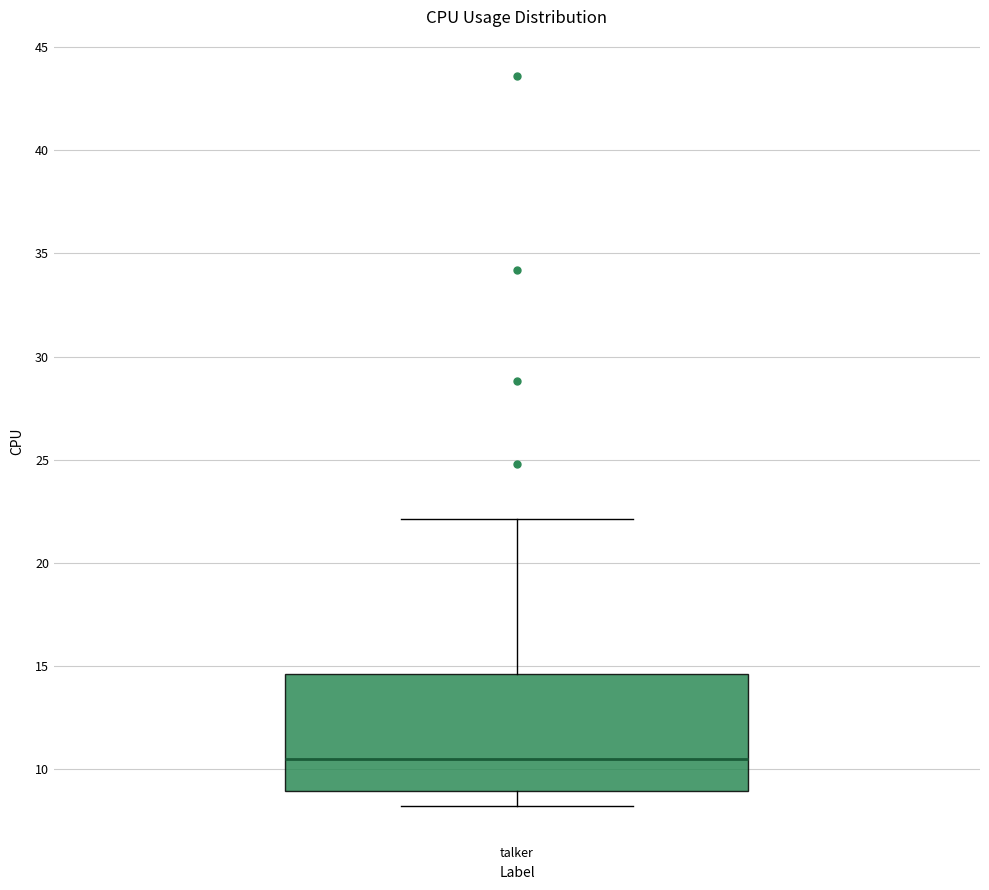

Read this box plot against the y-axis: the position of the median line, the range covered by the box, and the ends of both whiskers. The values are not printed on the chart, so give them approximately, as read against the axis.

median 10.5, box 9.0 to 14.5, whiskers 8.0 to 22.0